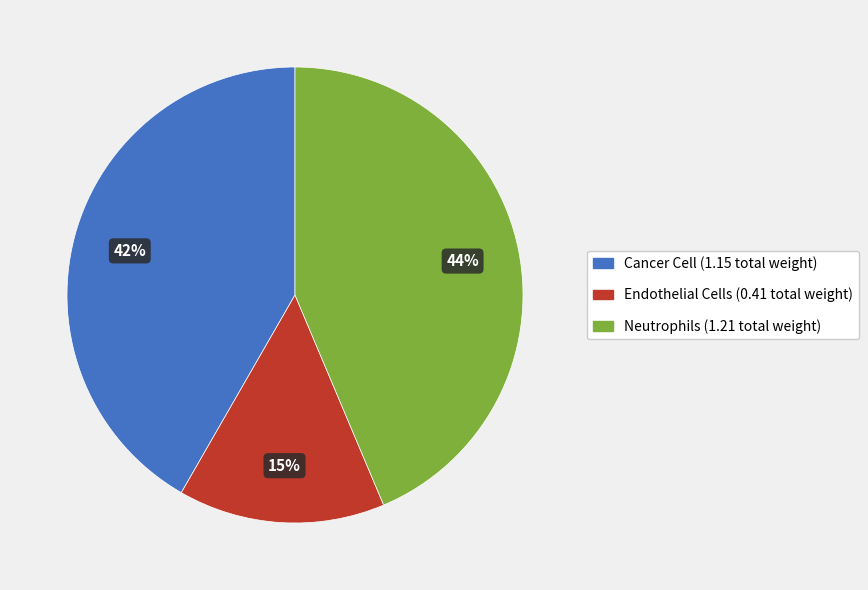

To the nearest percent, what is the average slice percentage?

33%